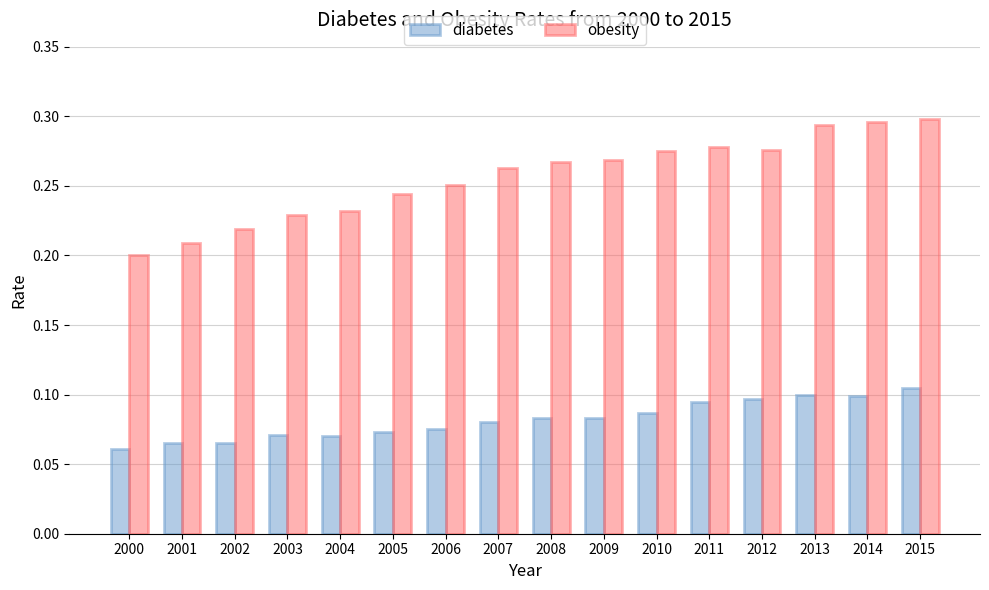

What is the sum of all diabetes values?

1.3